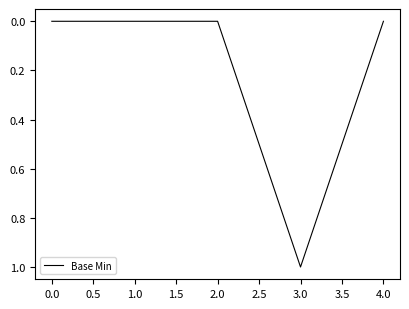

What is the change in value from 2.0 to 3.0?

+1